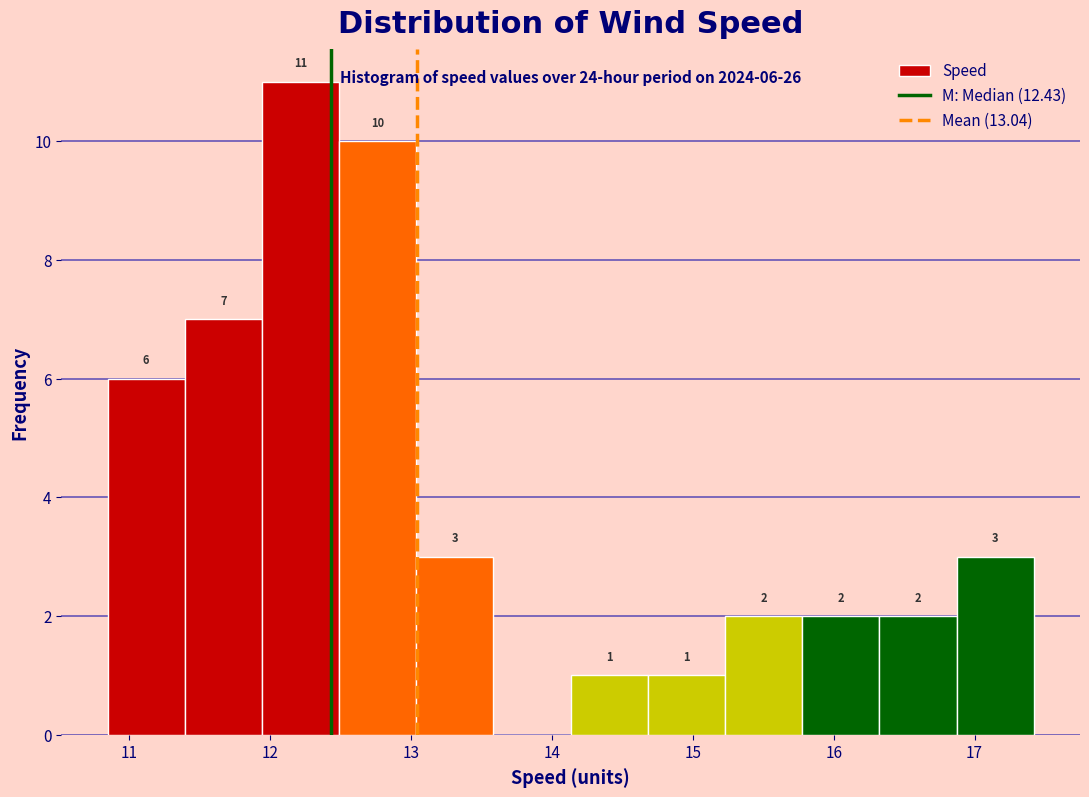

Over which range of the x-axis is the bar tallest?

11.9 to 12.5